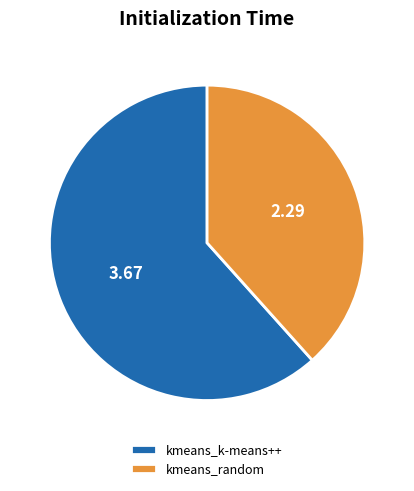

Approximately how many times larger is the value at kmeans_k-means++ compared to kmeans_random?

1.6